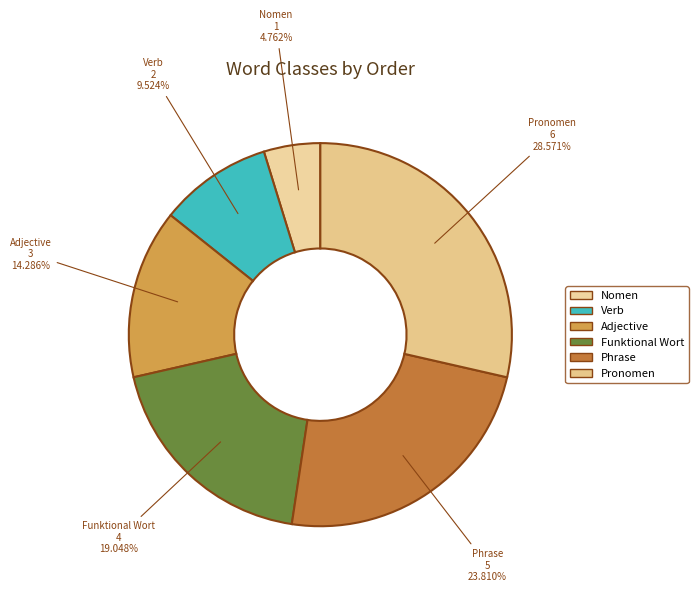

Do Verb and Nomen together represent more than half of the pie?

No